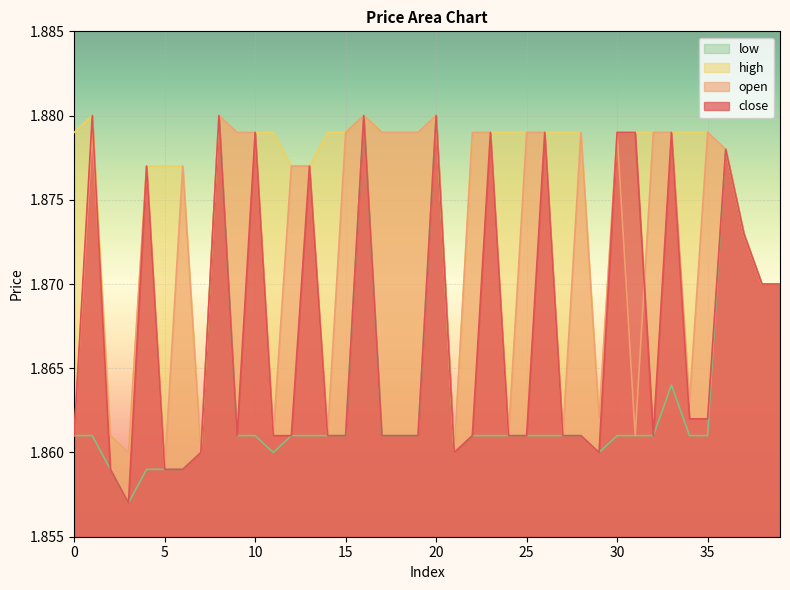

How many interior local valleys does the high series have?

4